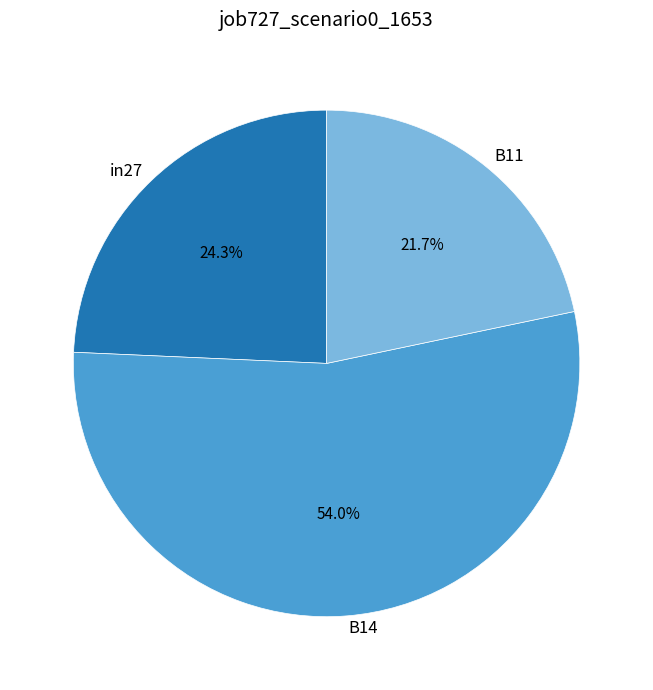

What percentage is the B11 slice, to the nearest percent?

22%